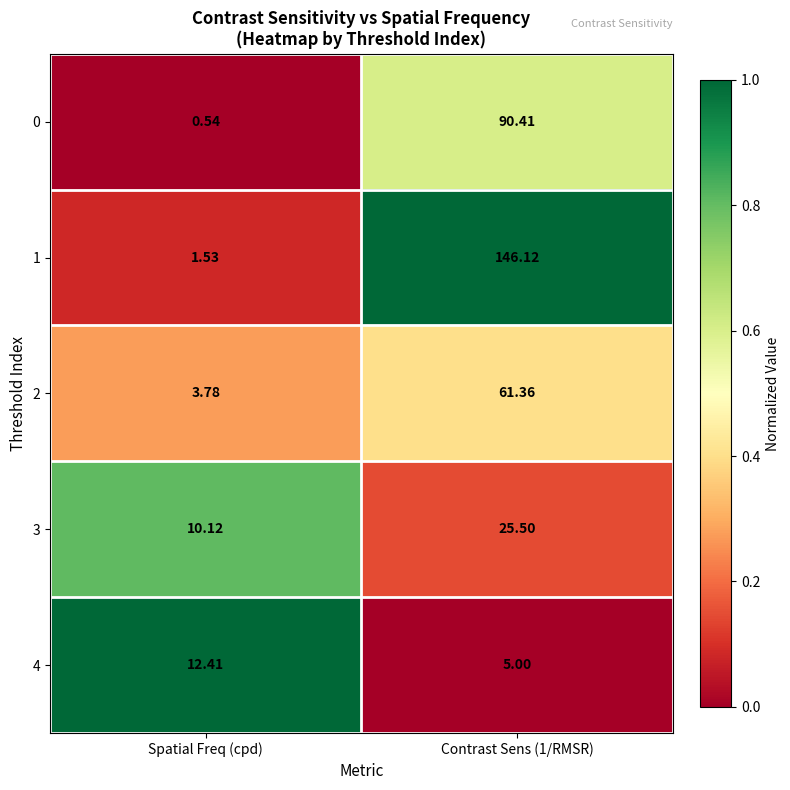

Rank the series by their maximum value, from lowest to highest.

4, 3, 2, 0, 1